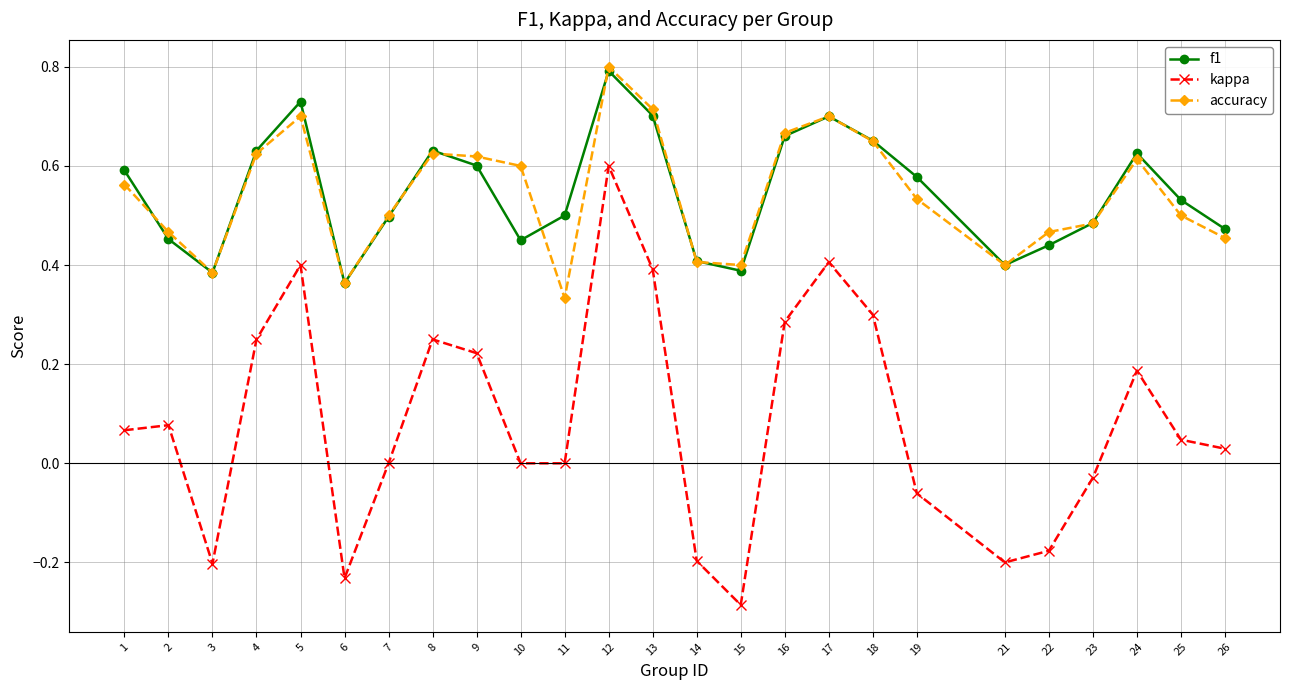

At 11, list the series in order from smallest to largest.

kappa, accuracy, f1